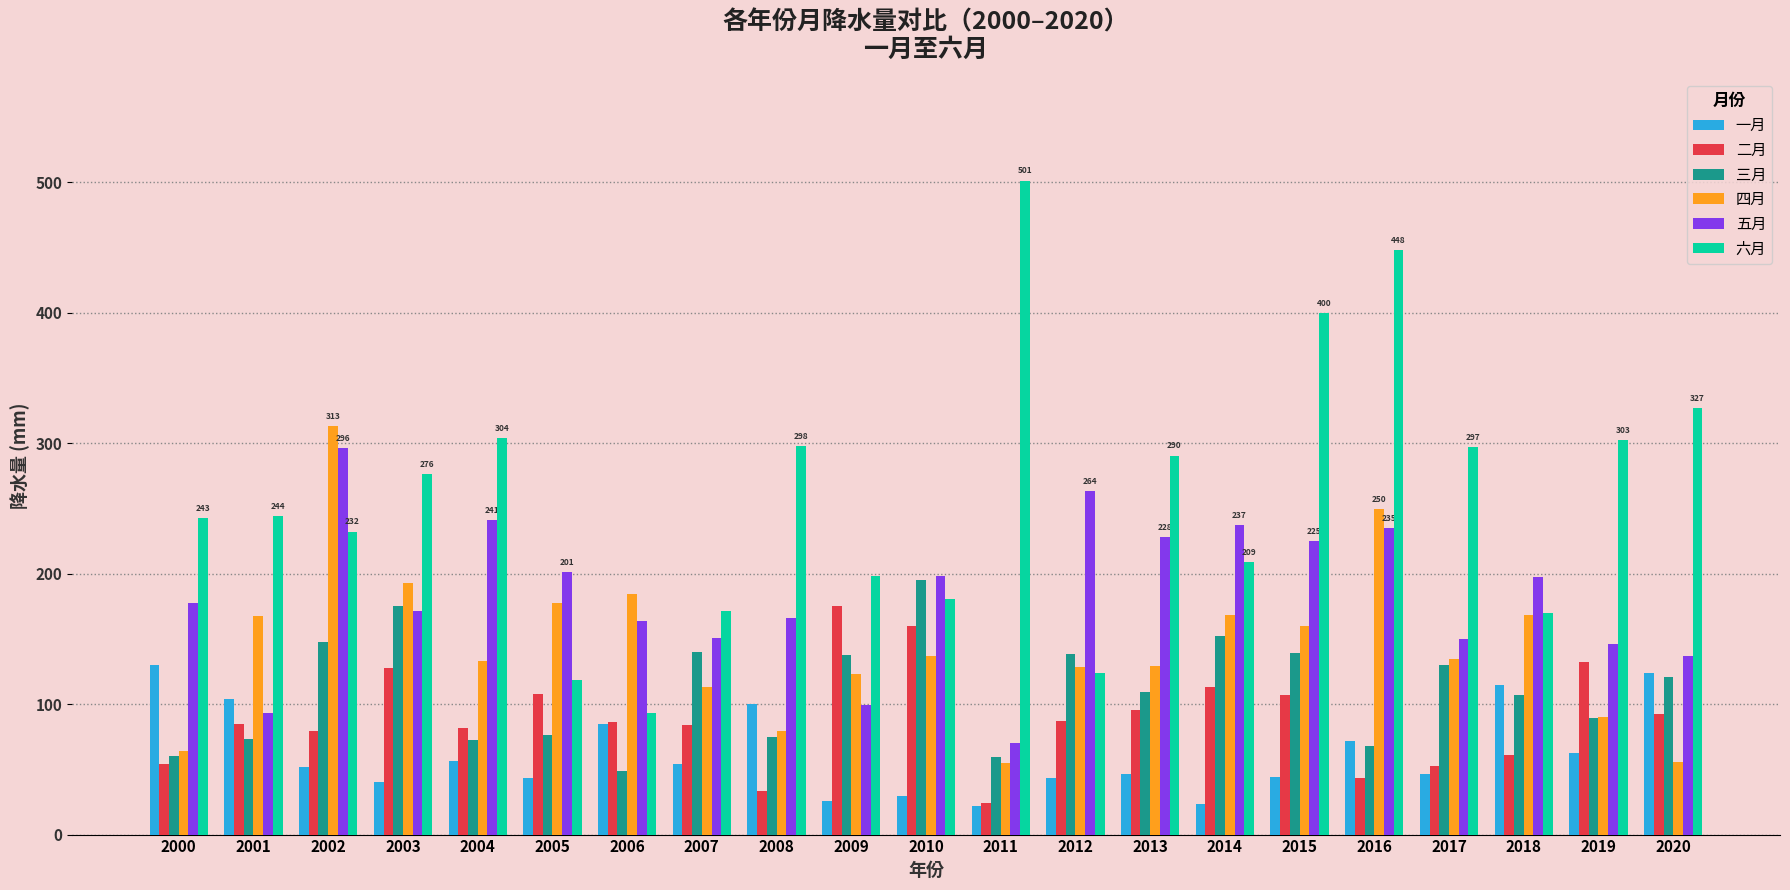

What is the approximate value of 六月 at 2015?

399.6